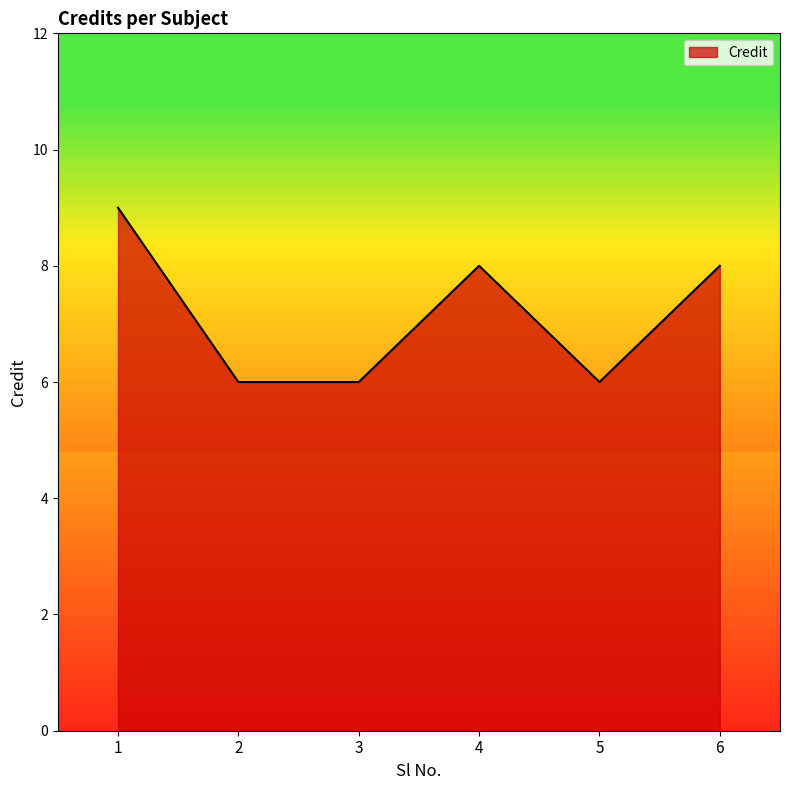

What is the change in value from 1 to 5?

-3